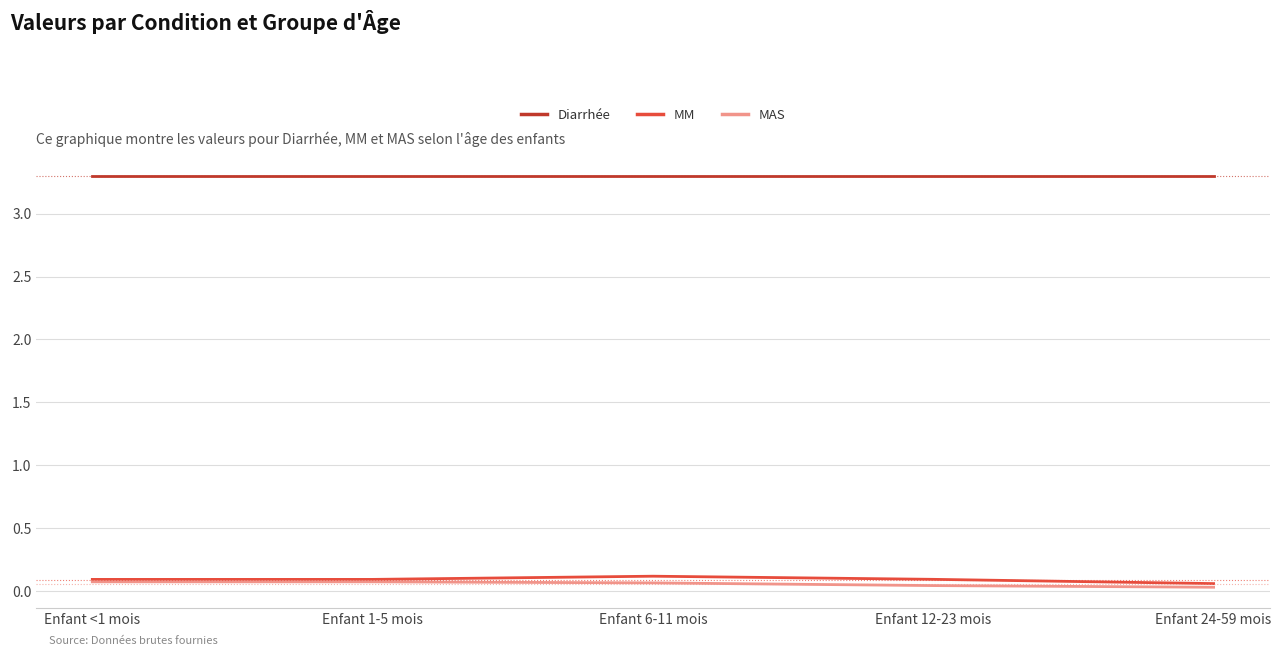

The value of MAS at Enfant <1 mois is 0.1. True or false?

True